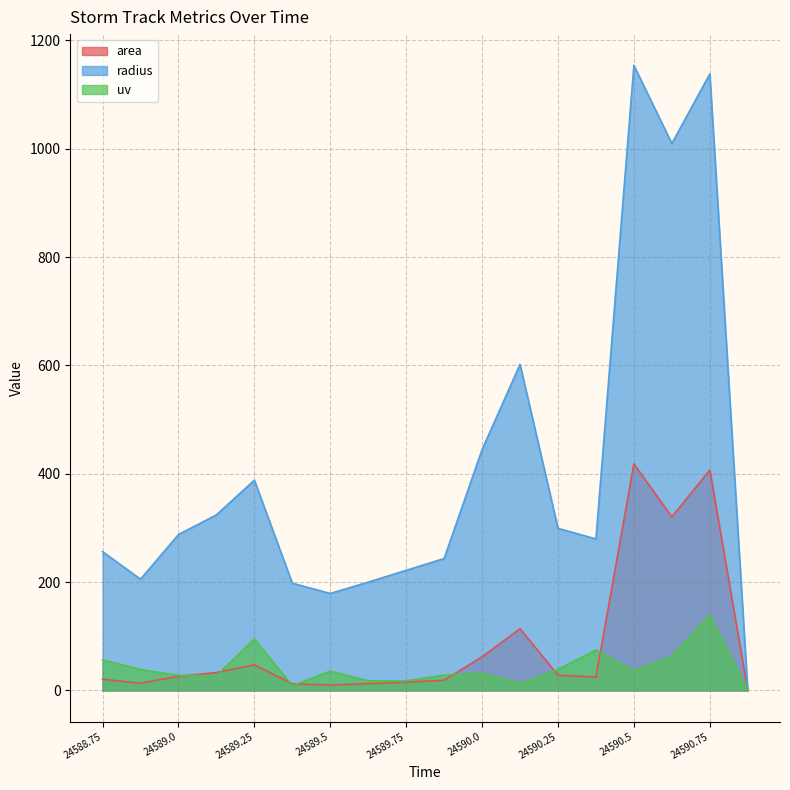

Where is the first local maximum for radius?

24589.25